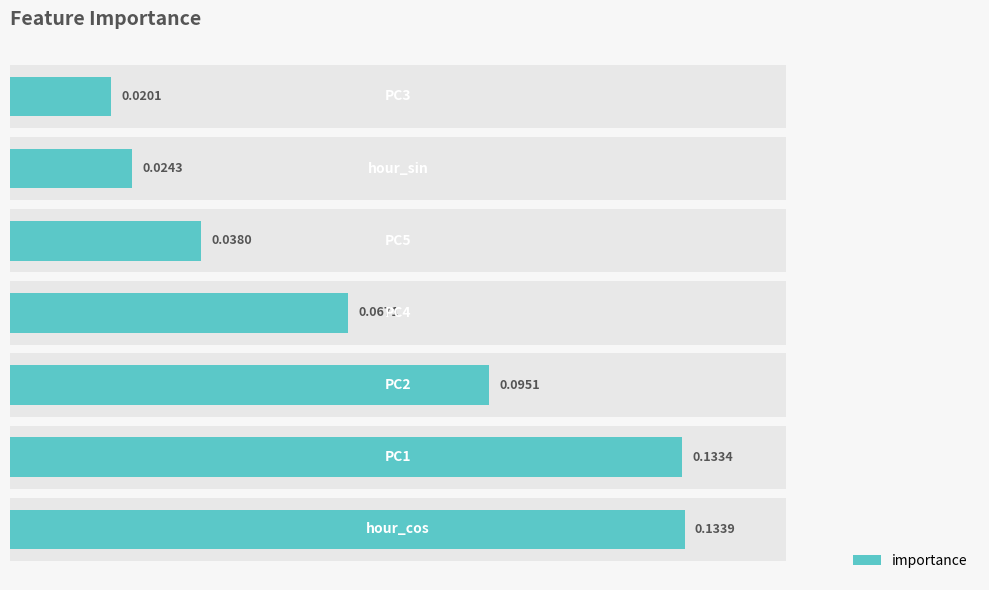

Reading right to left, list all the values displayed in this chart.

6=0.0	5=0.0	4=0.0	3=0.1	2=0.1	1=0.1	0=0.1